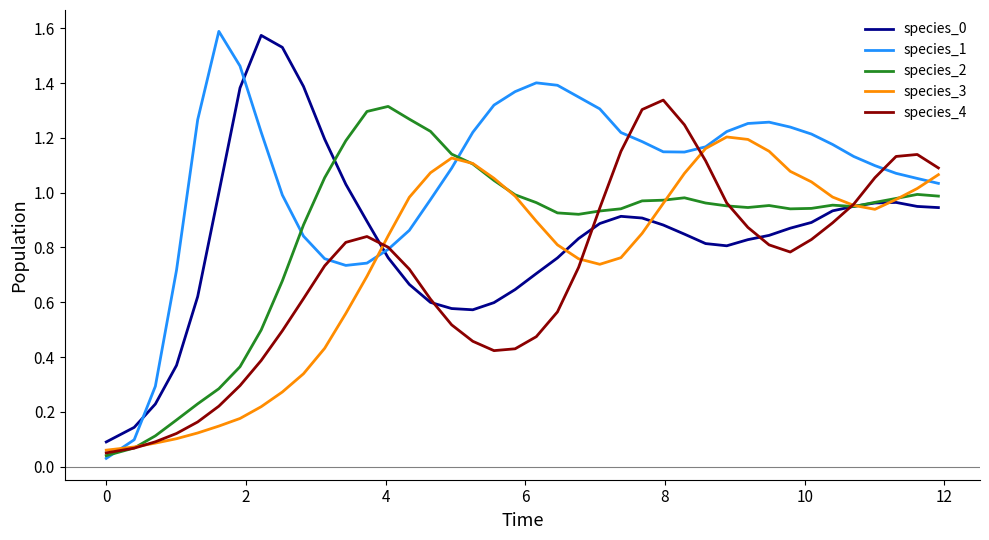

What is the sum of all species_1 values?

42.4